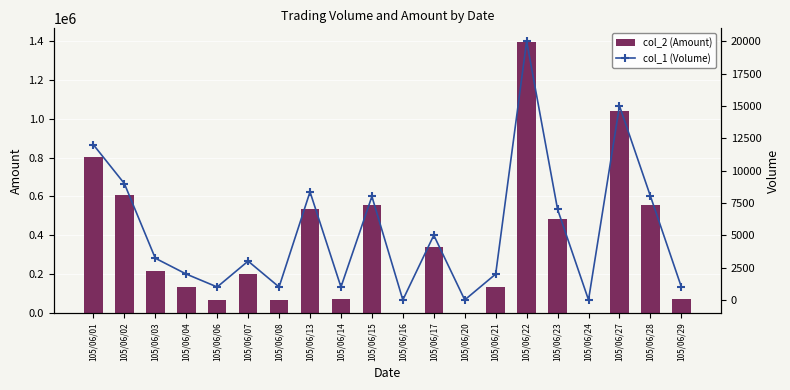

What is the maximum value shown in the chart?

1396700